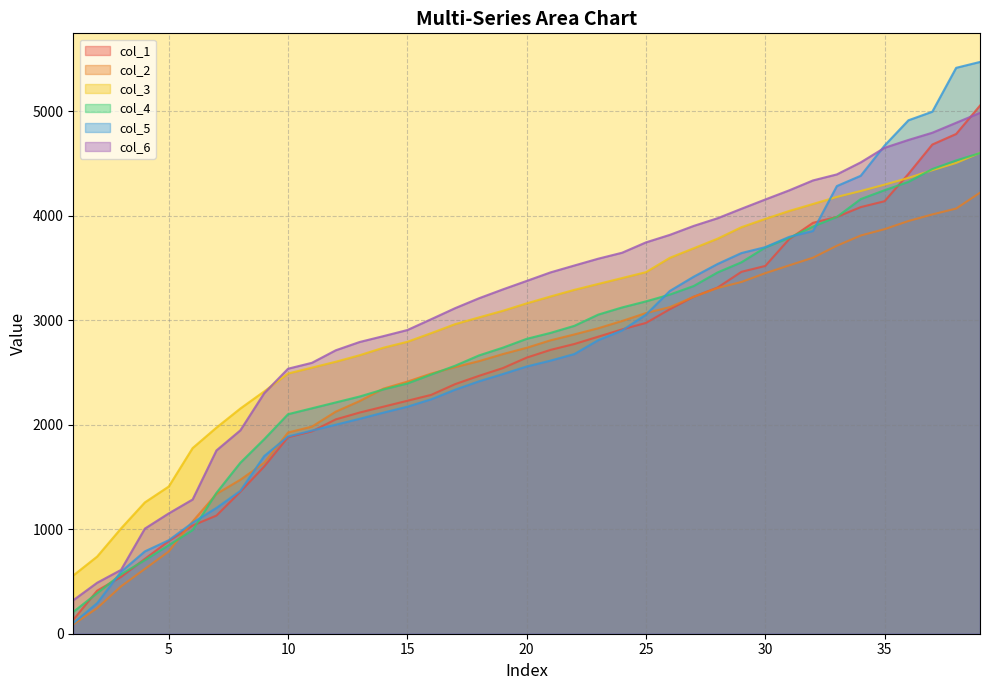

Does the chart display data point markers on the line(s)?

No